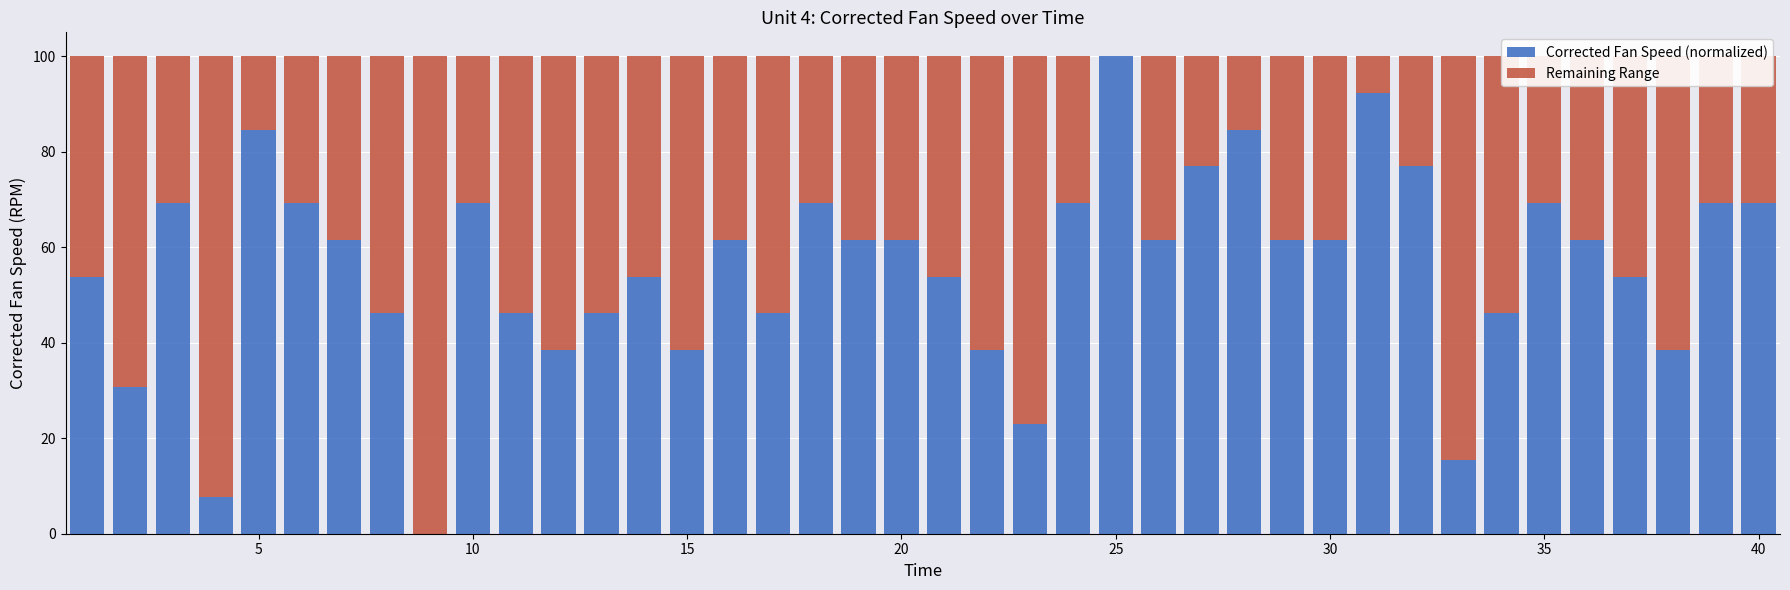

What is the difference between the maximum and second lowest values in the Corrected Fan Speed (normalized) series?

92.3